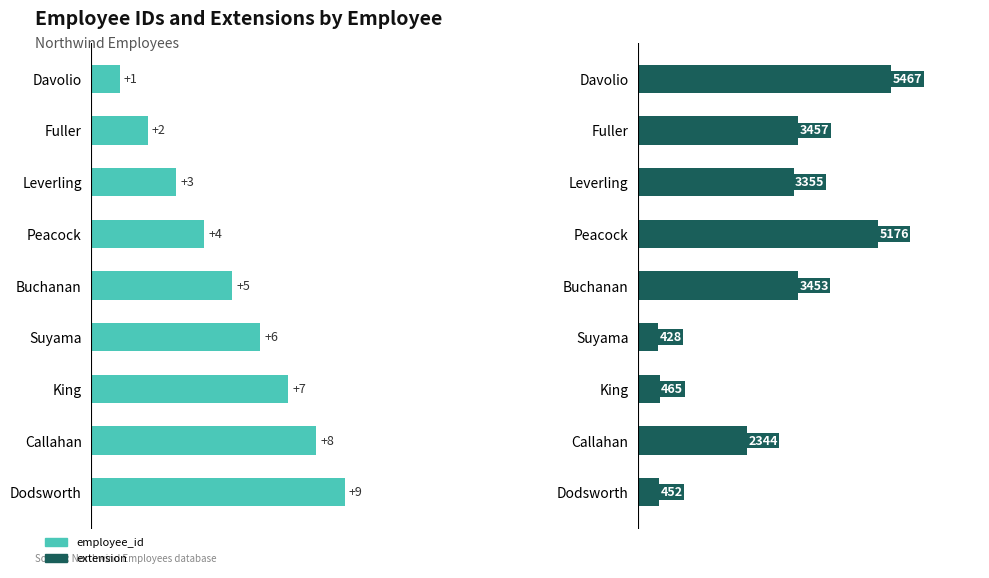

Reading left to right, list all the values displayed in this chart.

employee_id: 1	2	3	4	5	6	7	8	9
extension: 5467	3457	3355	5176	3453	428	465	2344	452